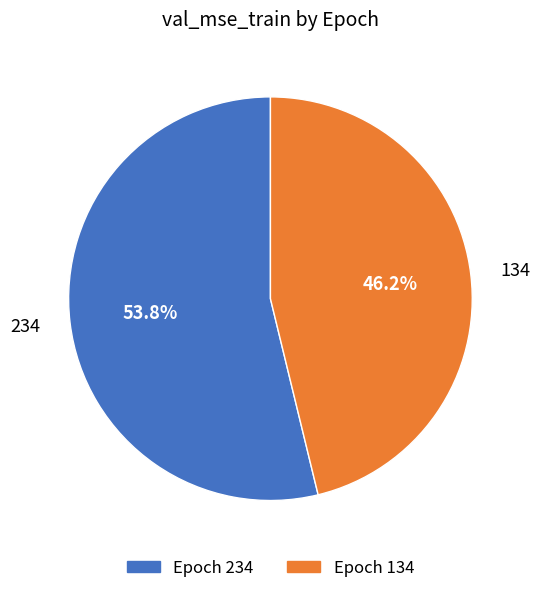

Which slice is the largest?

234